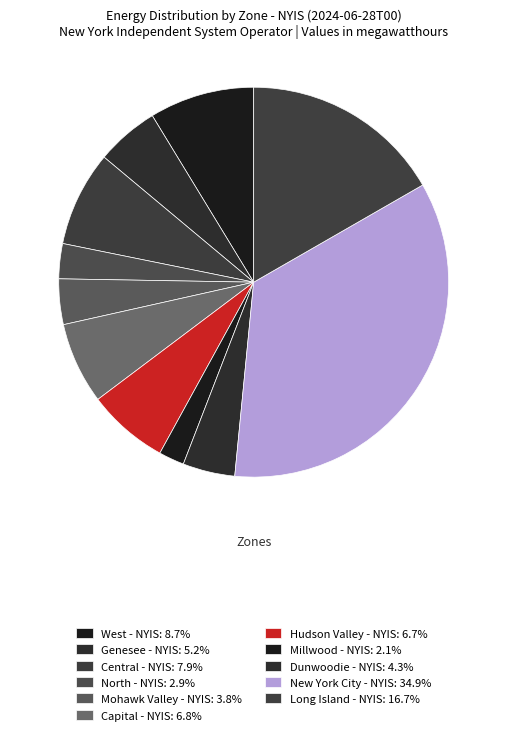

To the nearest percent, what is the difference between the largest and smallest slice percentages?

33%